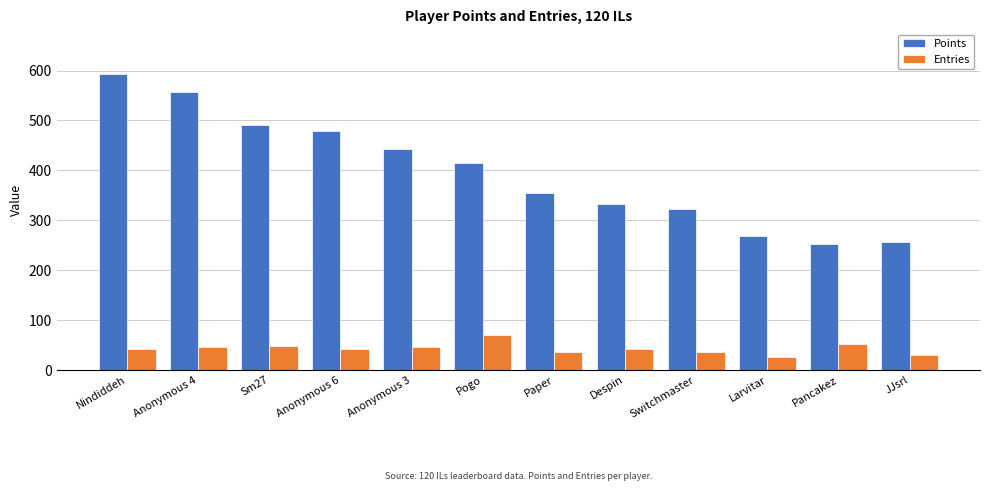

At which category is the sum across all series the highest?

Nindiddeh